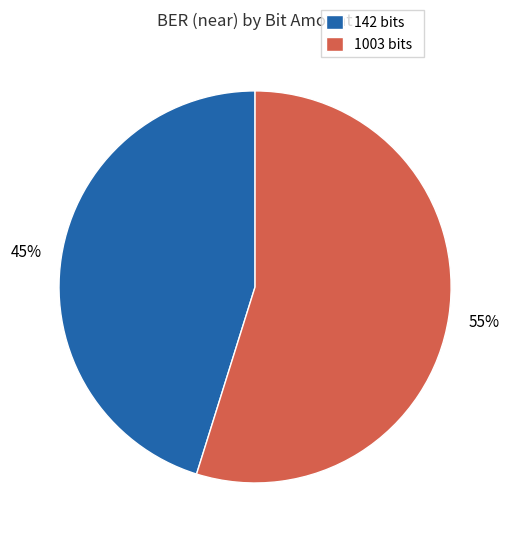

Which slice represents more than half of the pie?

1003 bits